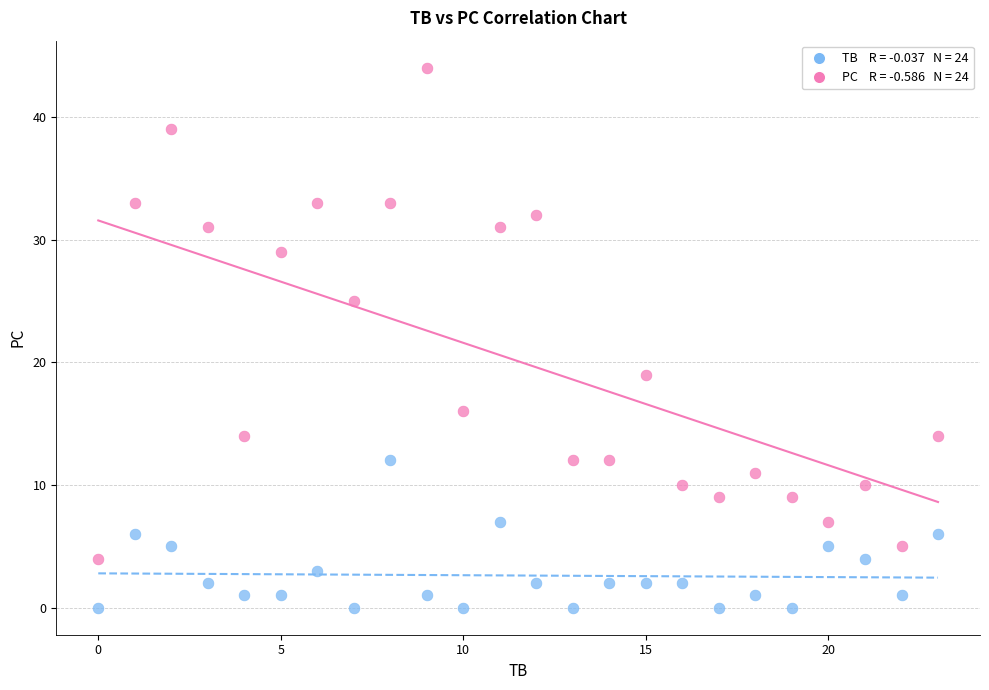

Across all data points, what is the range of Y values (max minus min)?

44